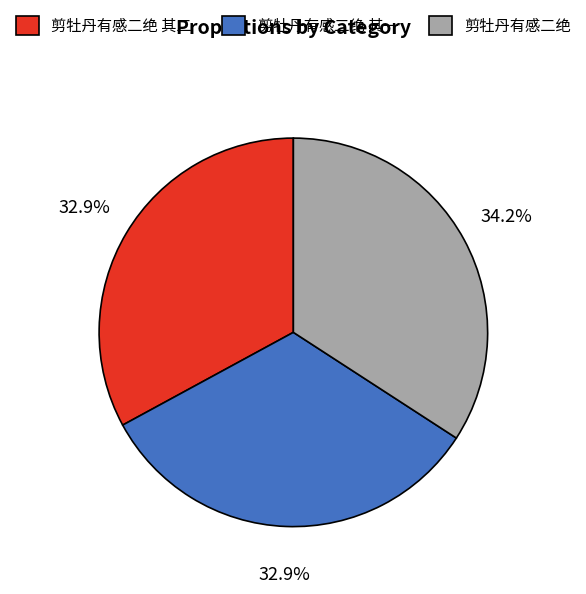

What is the total percentage of 剪牡丹有感二绝 其一 and 剪牡丹有感二绝?

67.1%